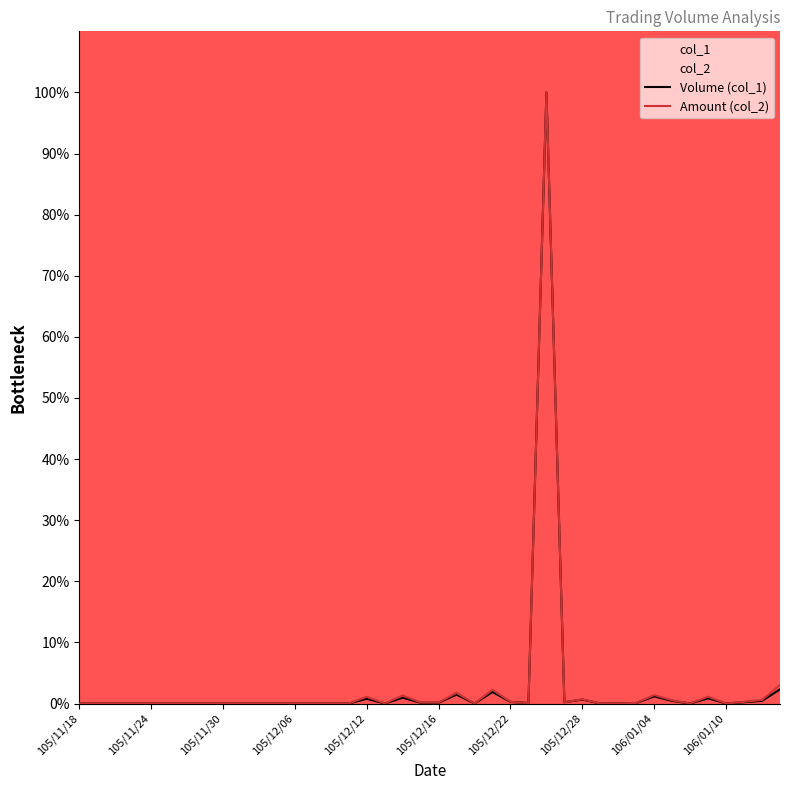

What is the sum of the Amount (col_2) values at 26 and 30?

100.0